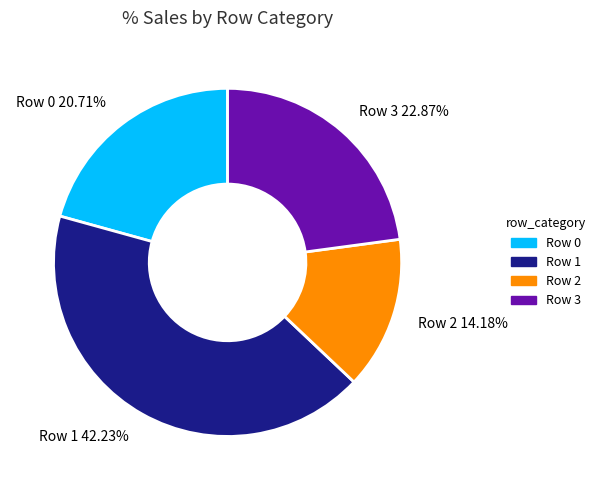

To the nearest percent, what is the average slice percentage?

25%